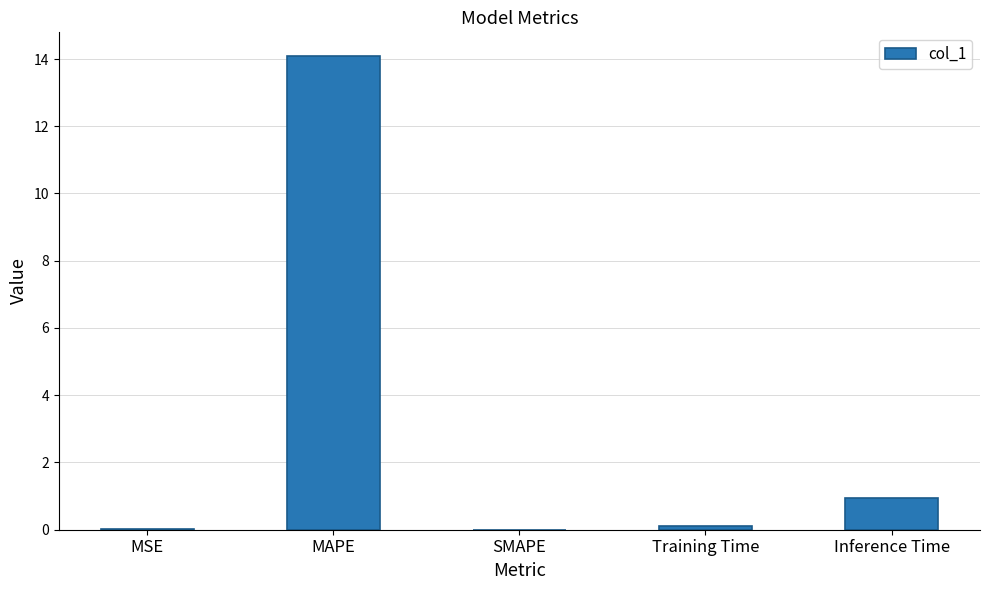

Between Inference Time and MSE, which is larger?

Inference Time